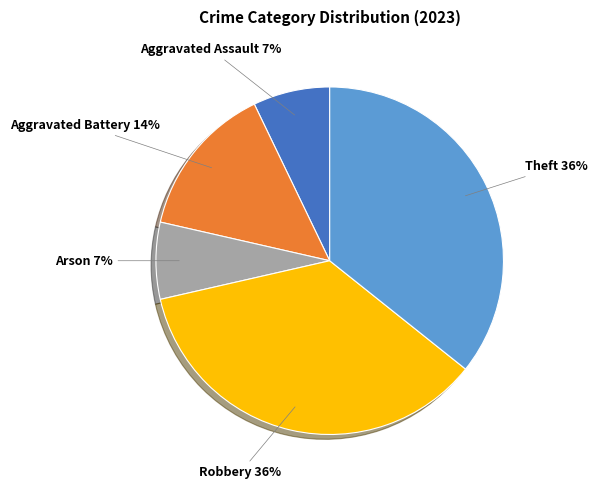

Is there any slice that represents more than half of the pie?

No